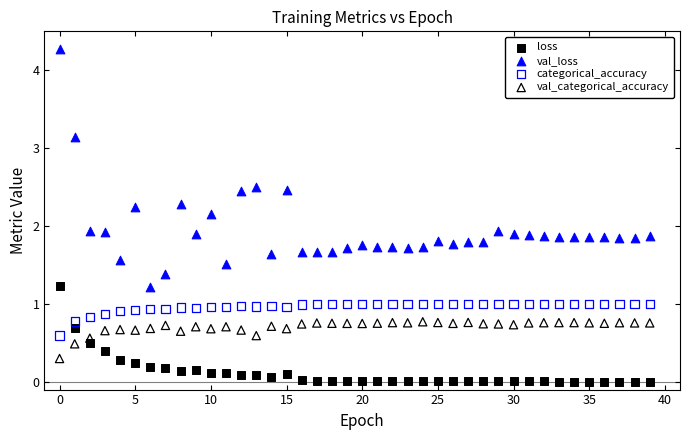

What are all the series names shown in the legend?

loss, val_loss, categorical_accuracy, val_categorical_accuracy